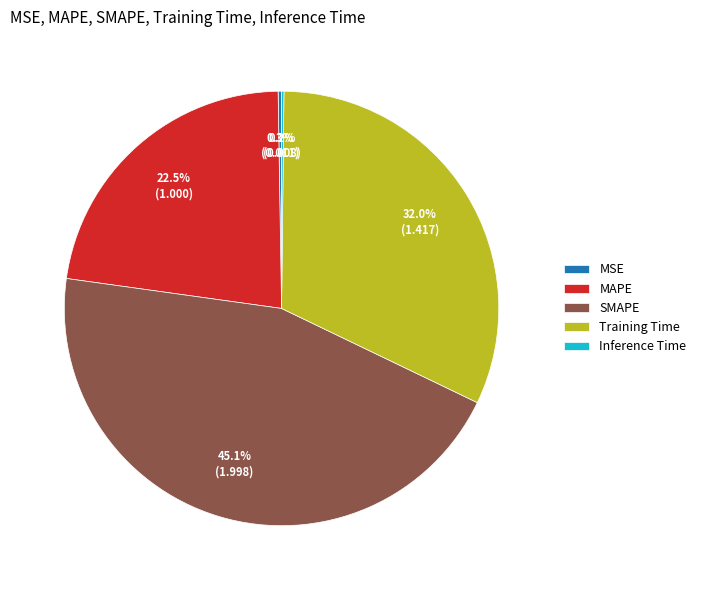

True or false: Training Time accounts for 39% of the total.

False